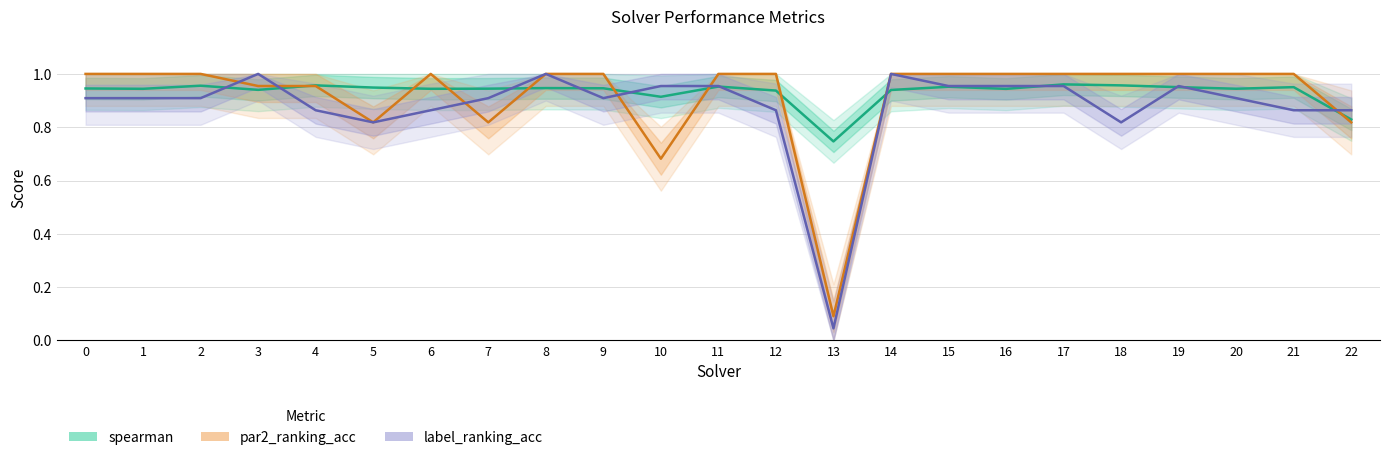

Between 1 and 14, which series saw the biggest shift?

label_ranking_acc